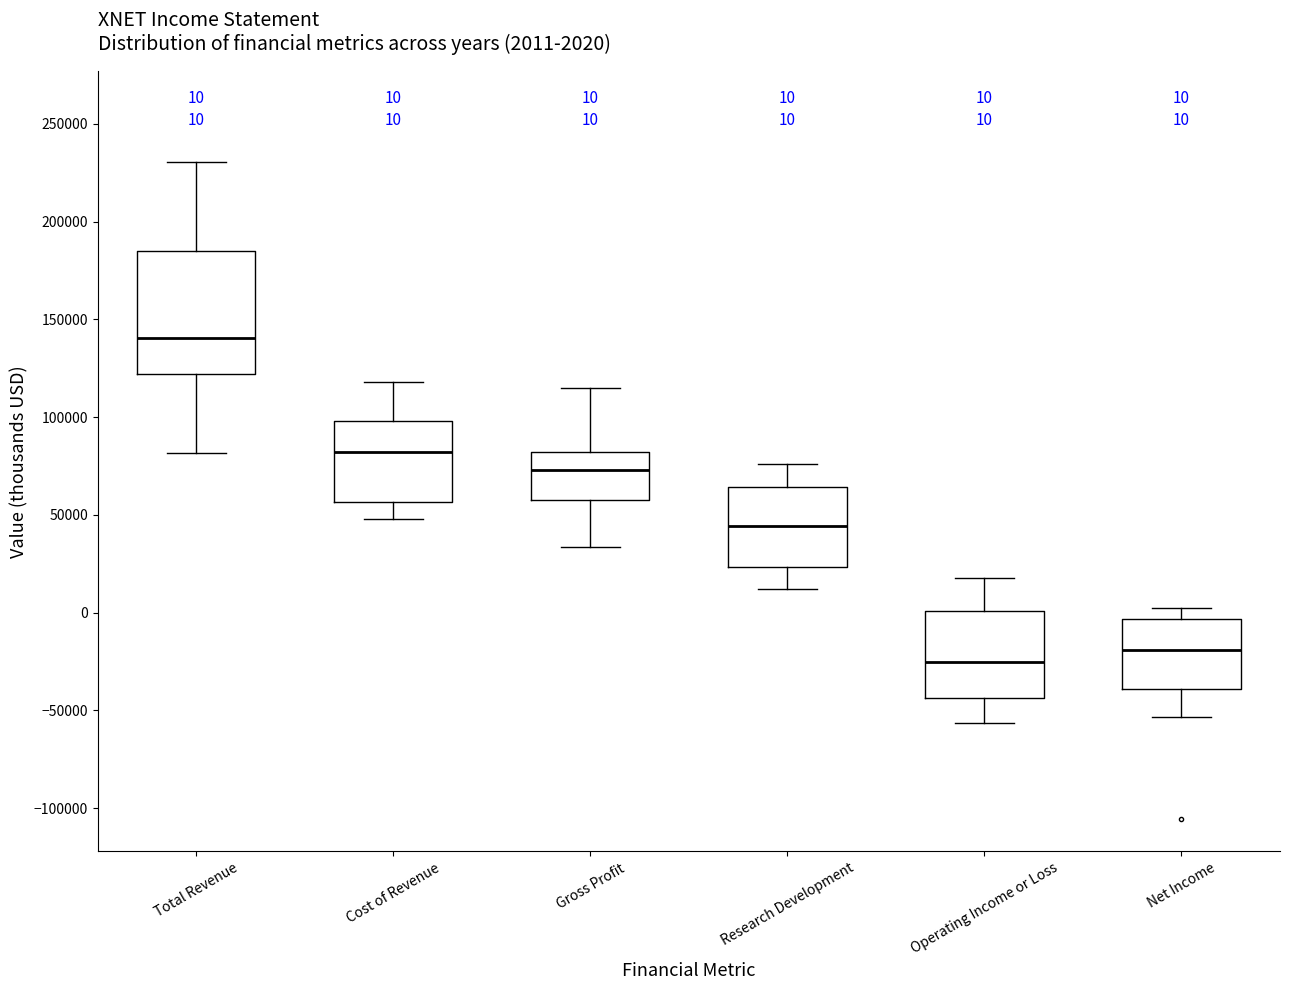

Which box has the highest median line?

Total Revenue